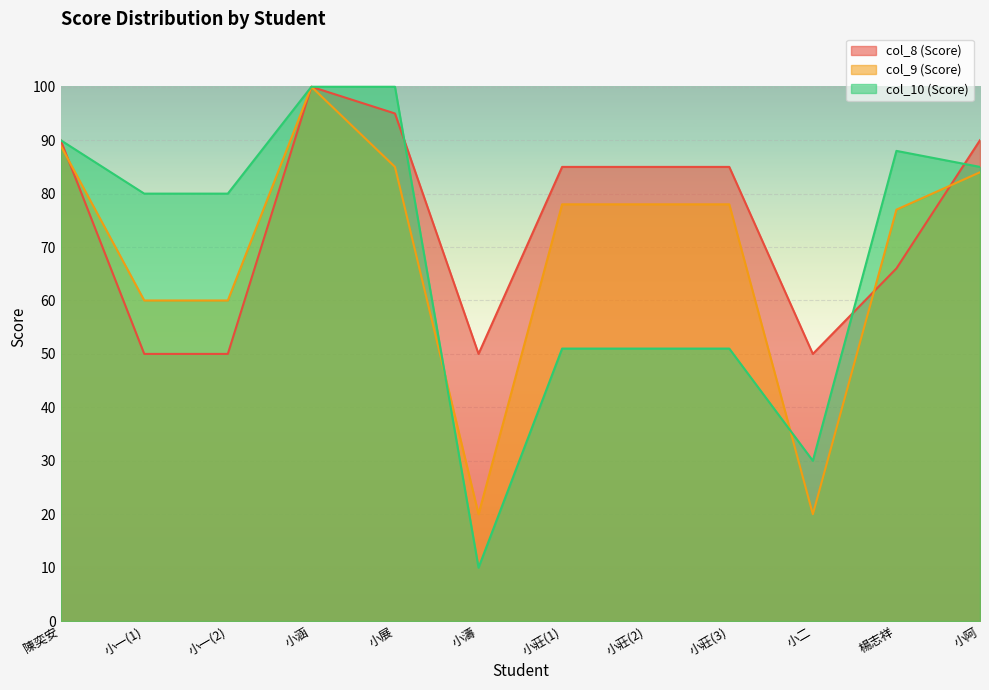

How many times do col_9 (Score) and col_8 (Score) cross each other?

3